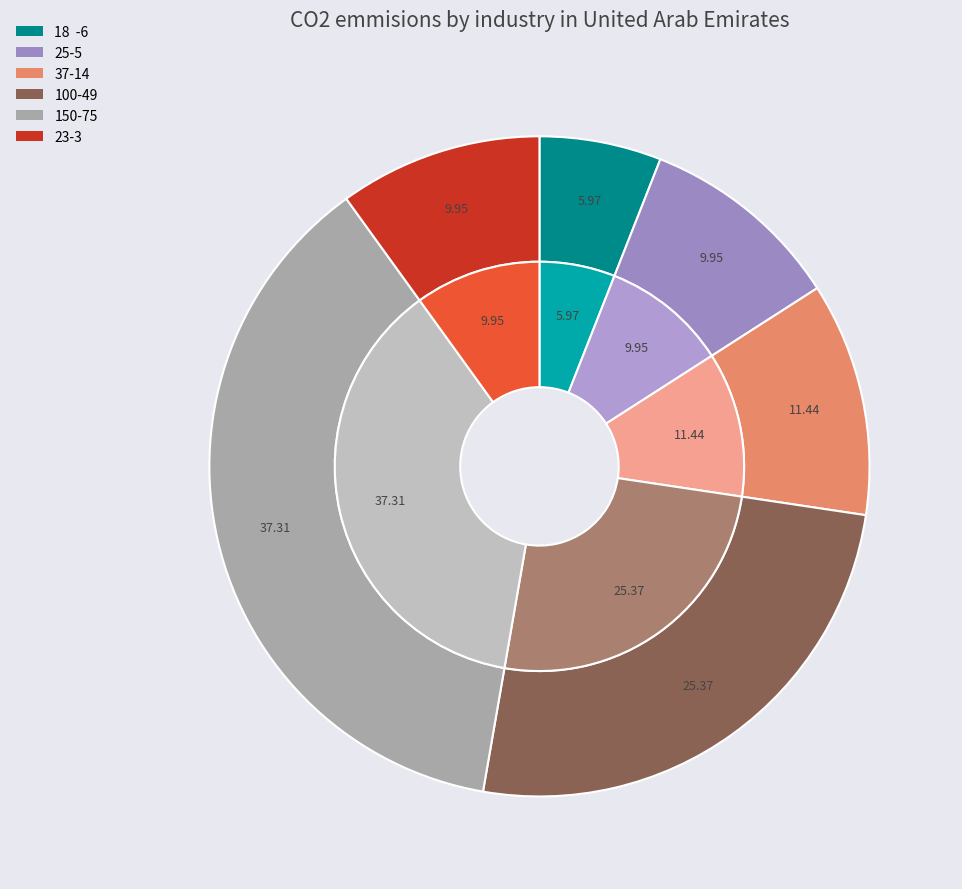

How many slices are in this pie chart?

6